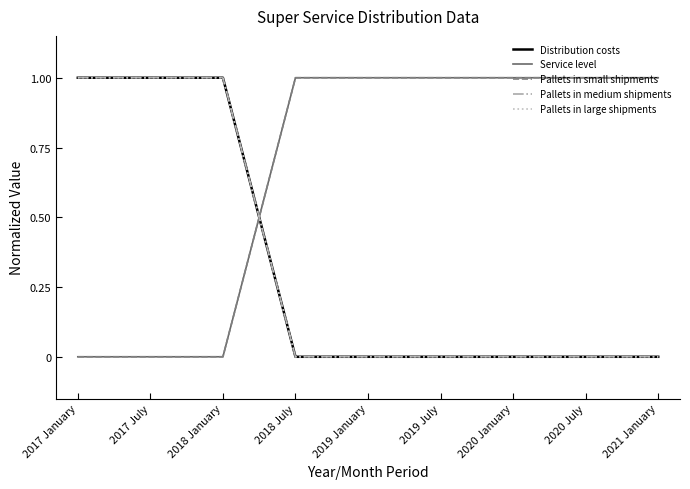

How many lines are shown in the chart?

5